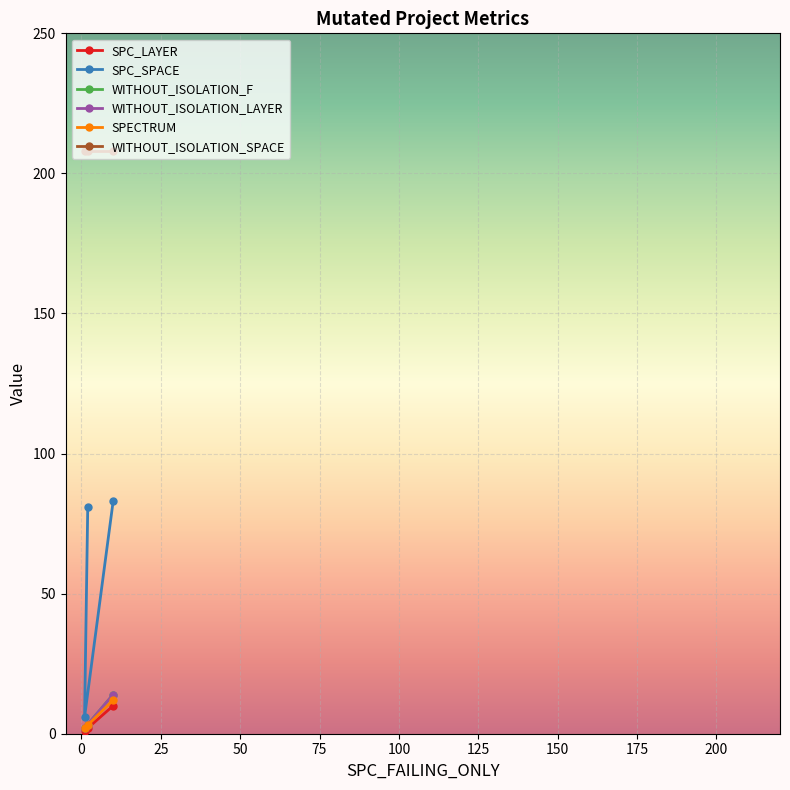

What is the lowest value of the SPC_SPACE series?

6